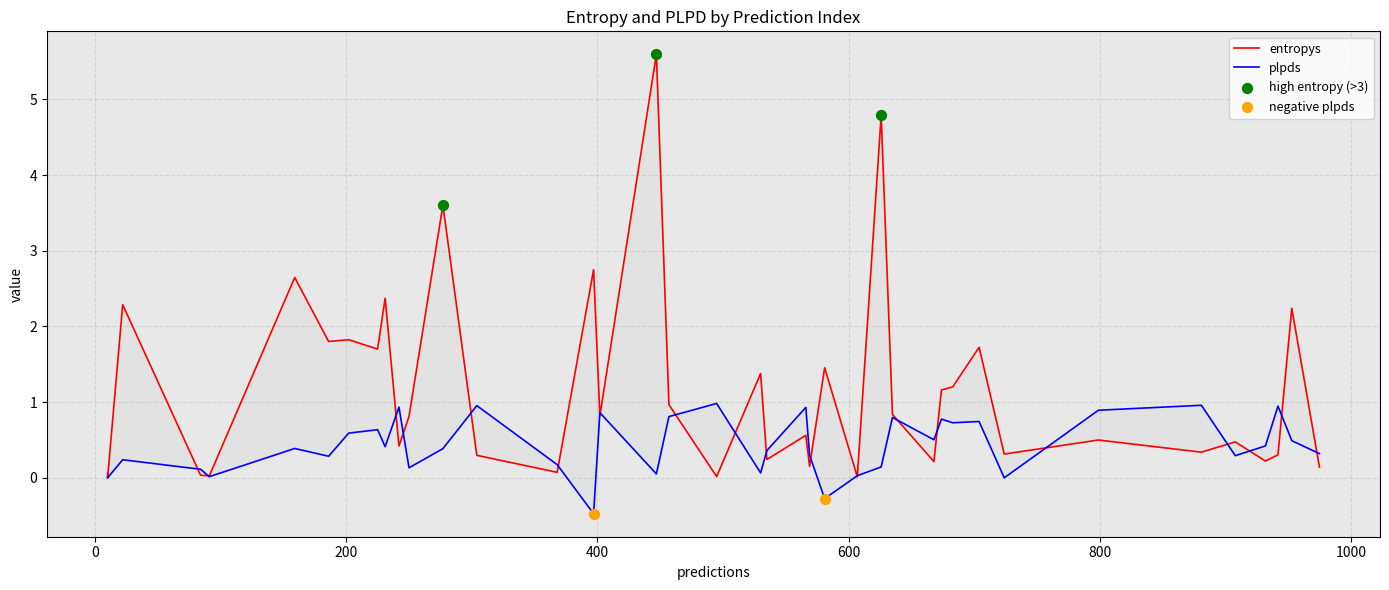

At which category is the sum across all series the highest?

14